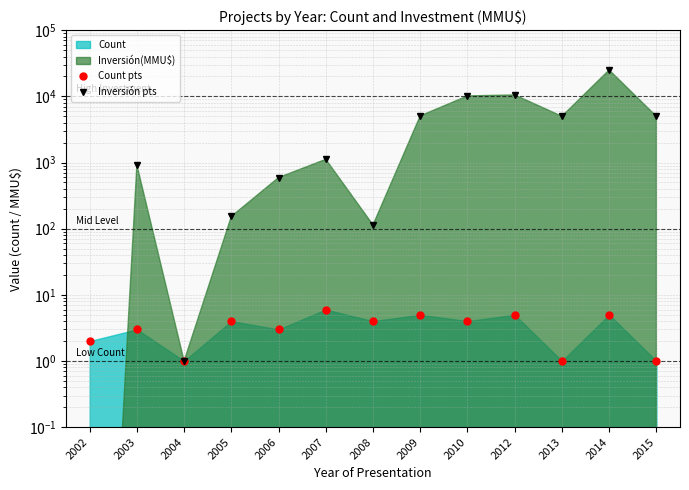

At which category does the chart reach its minimum across all series?

2002